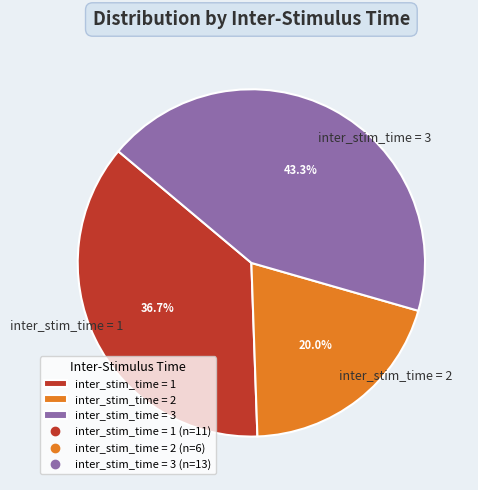

What is the smallest slice in the pie chart?

inter_stim_time = 2